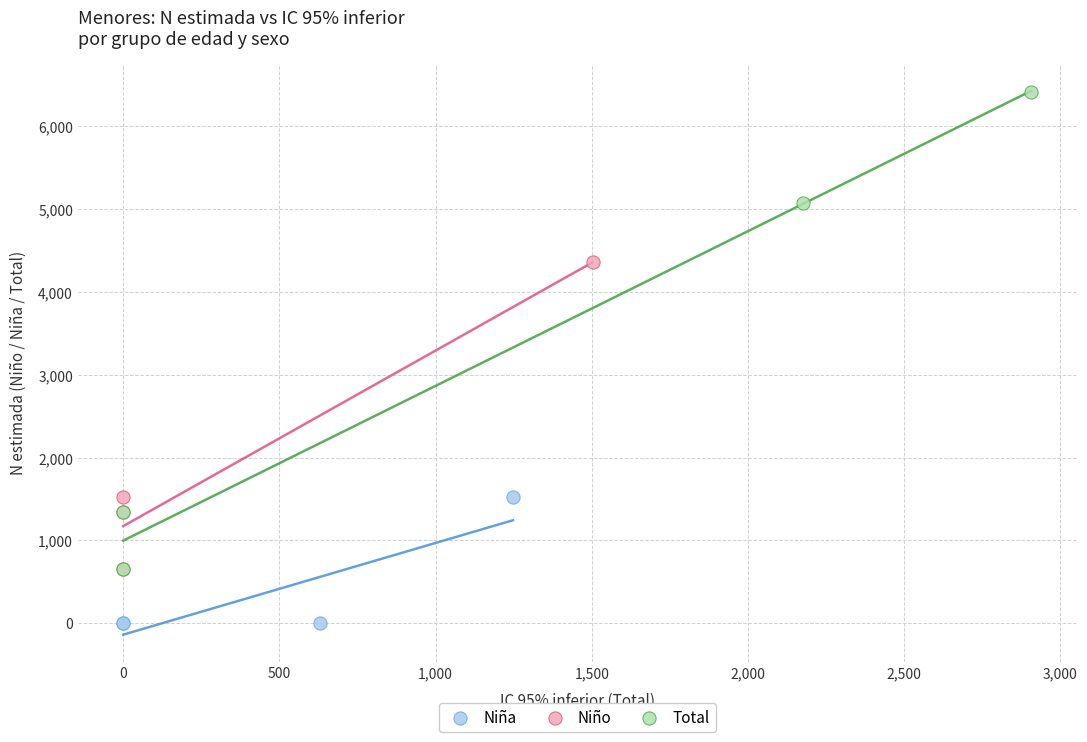

Which series contains the highest Y value?

Total